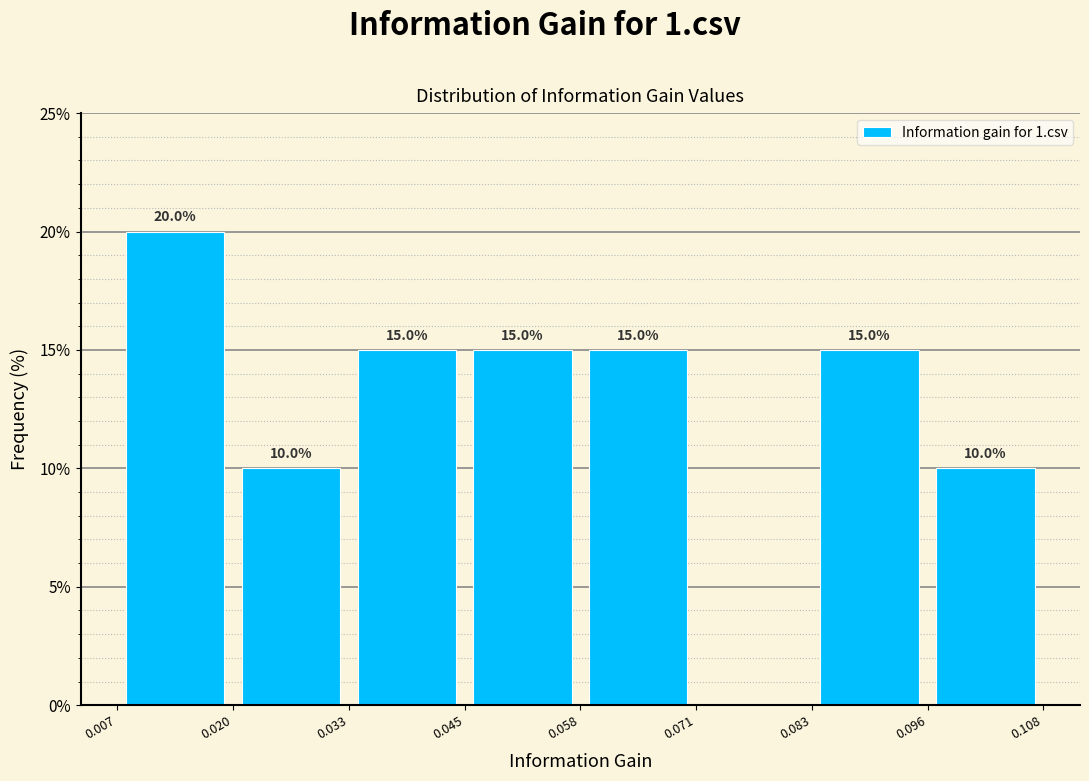

Over which range of the x-axis is the bar tallest?

0.007 to 0.020